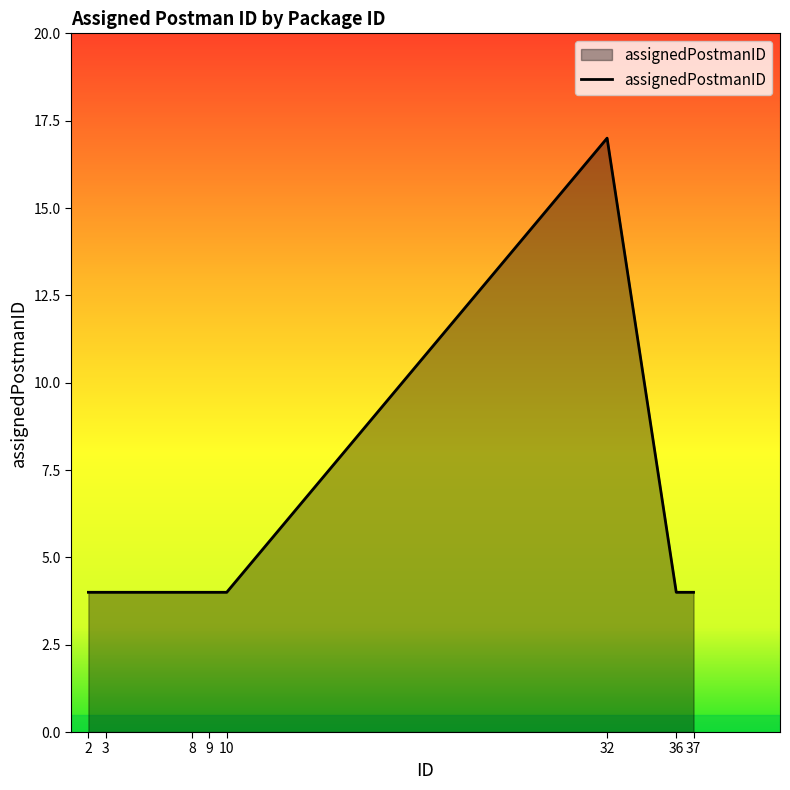

True or false: the data shows 17 at 32.

True